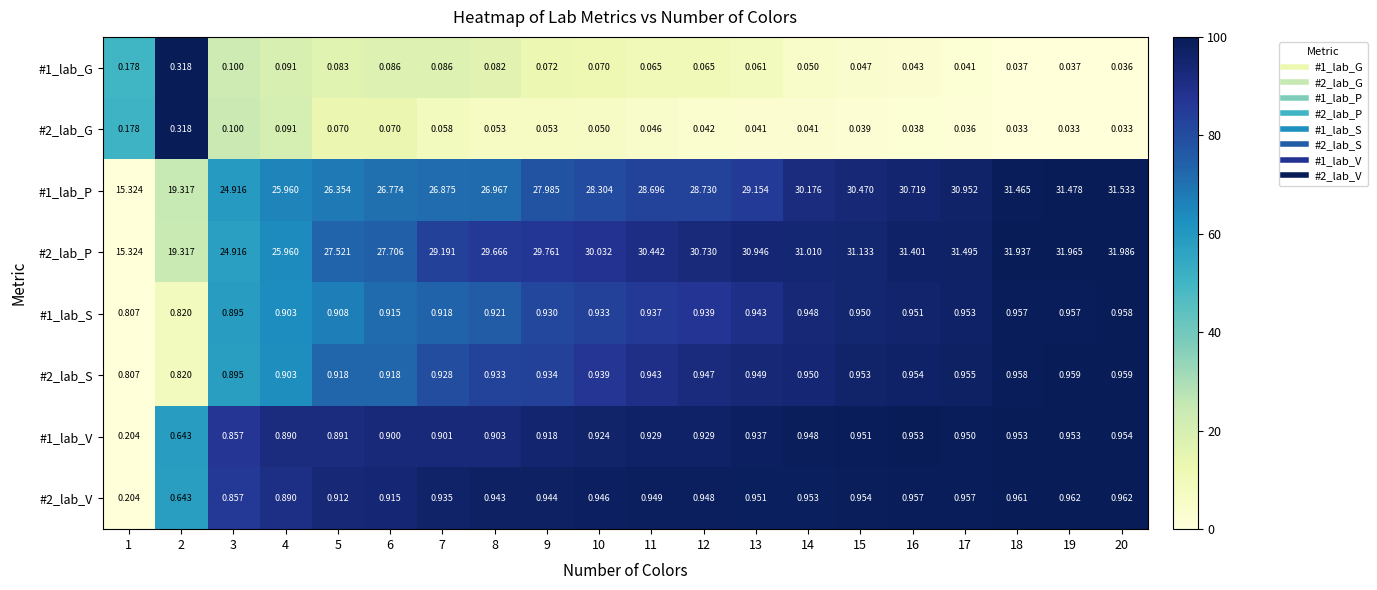

Is the value of #2_lab_G at 2 greater than the value of #1_lab_S at 20?

No